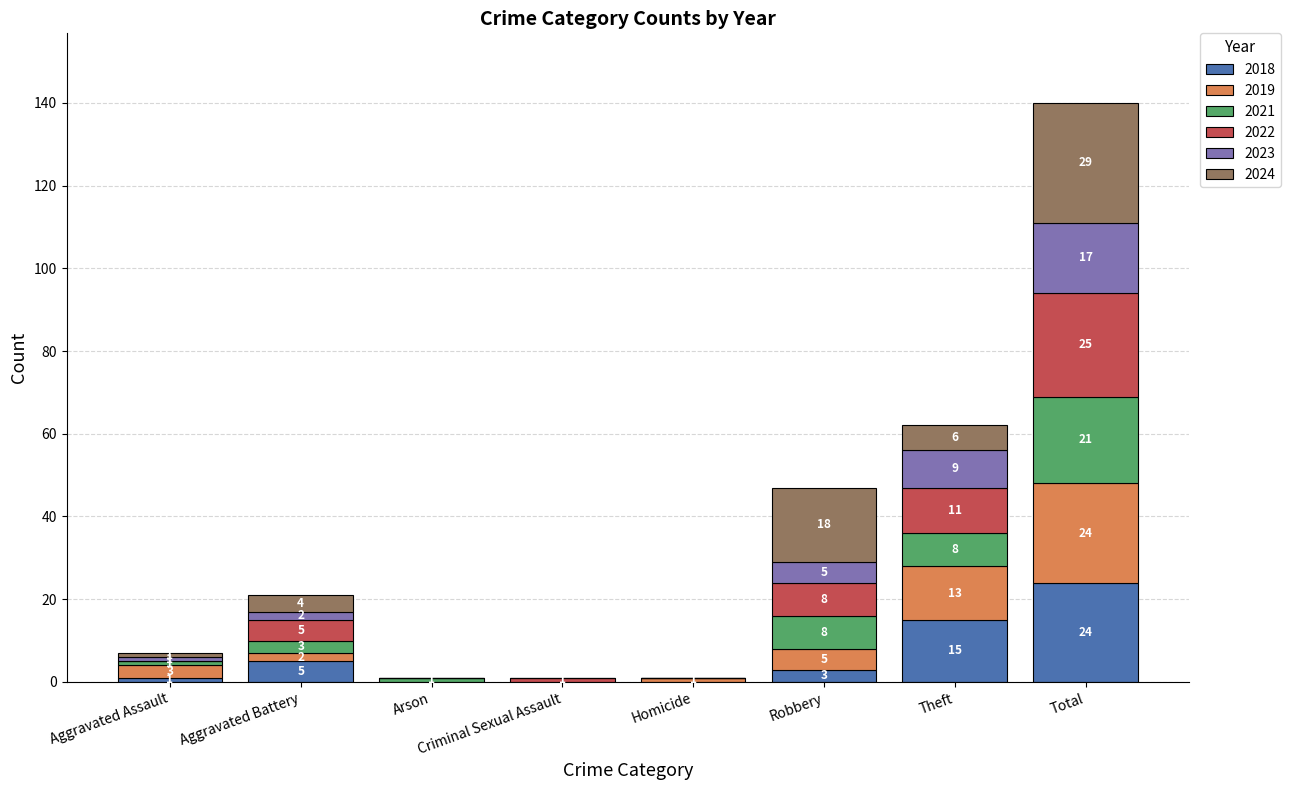

At which category is the sum across all series the highest?

Total